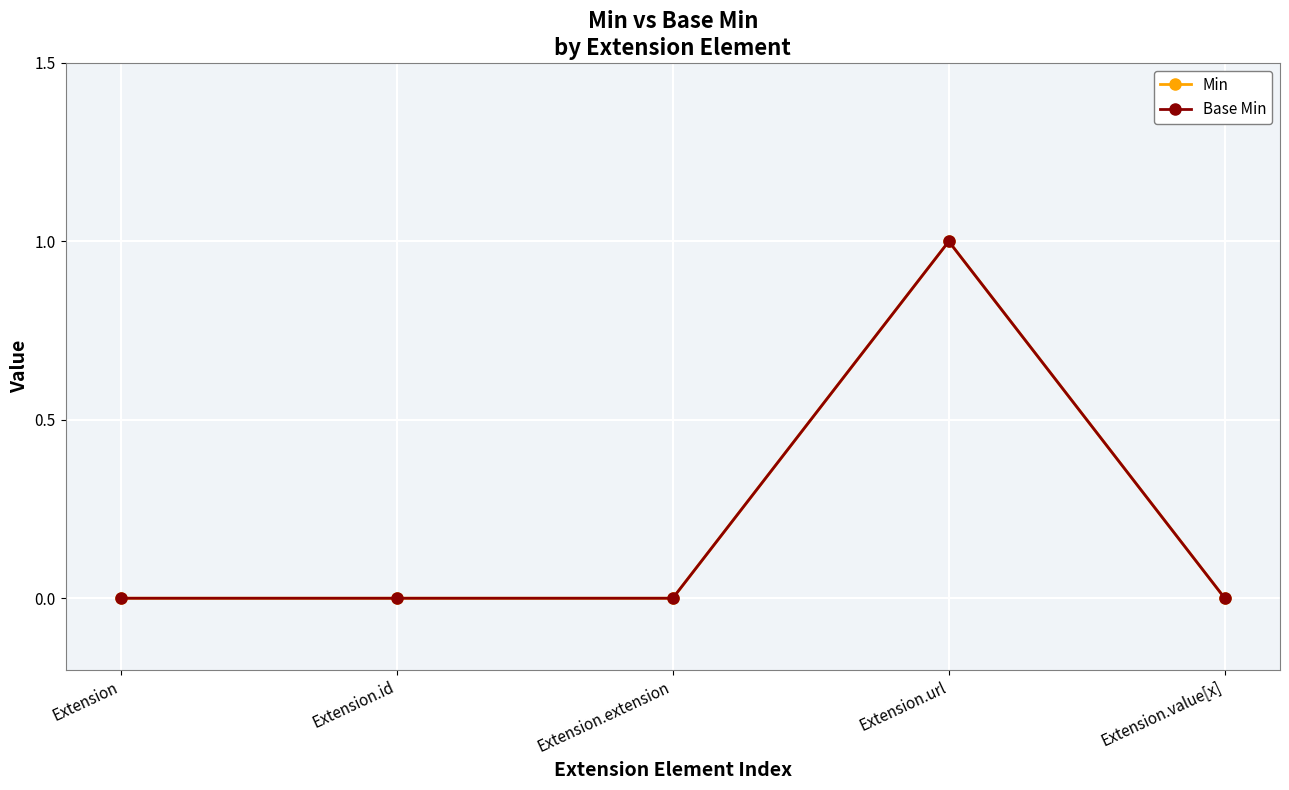

Does the chart have visible grid lines?

Yes